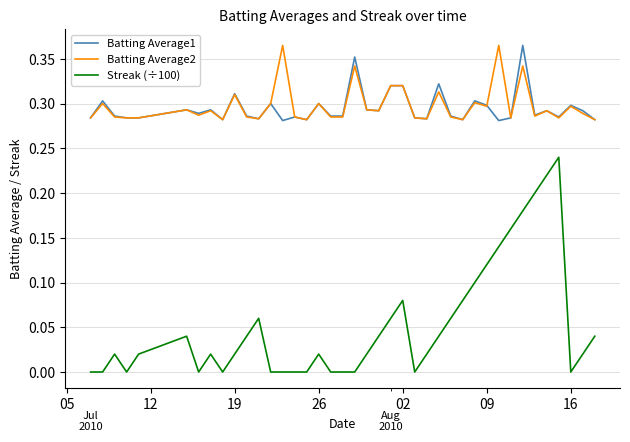

Count the number of categories in the chart.

40